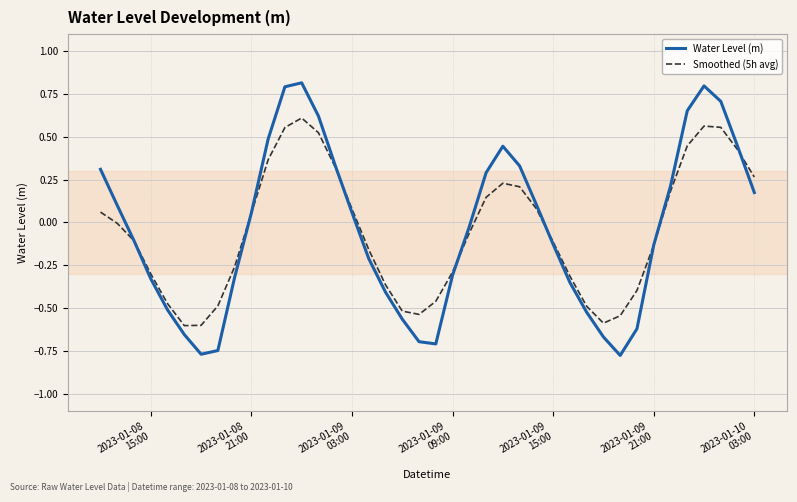

How many distinct data groups are displayed?

2